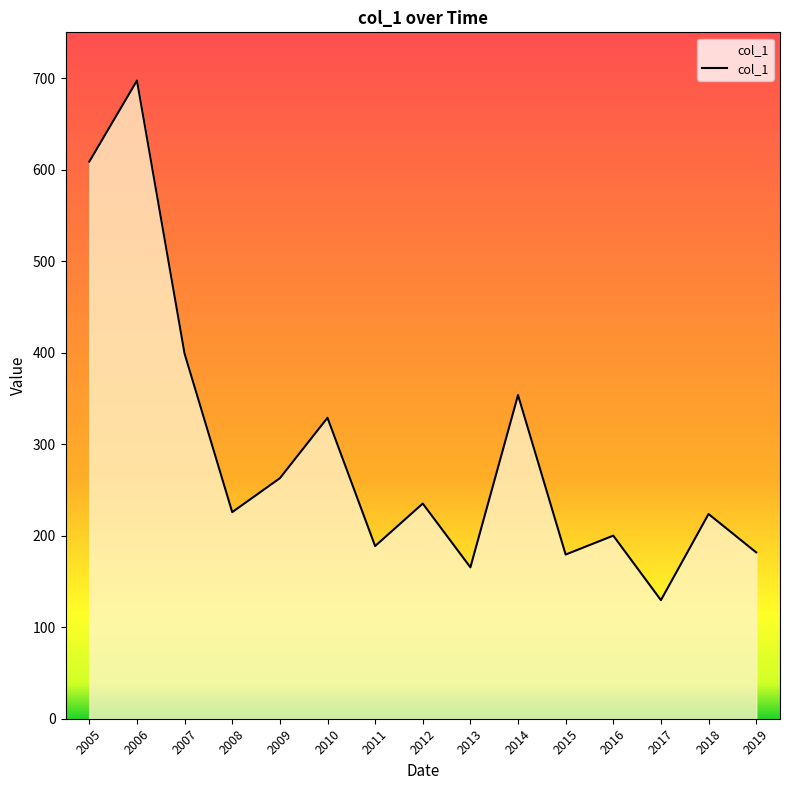

At which category does the data reach its first local peak?

2006